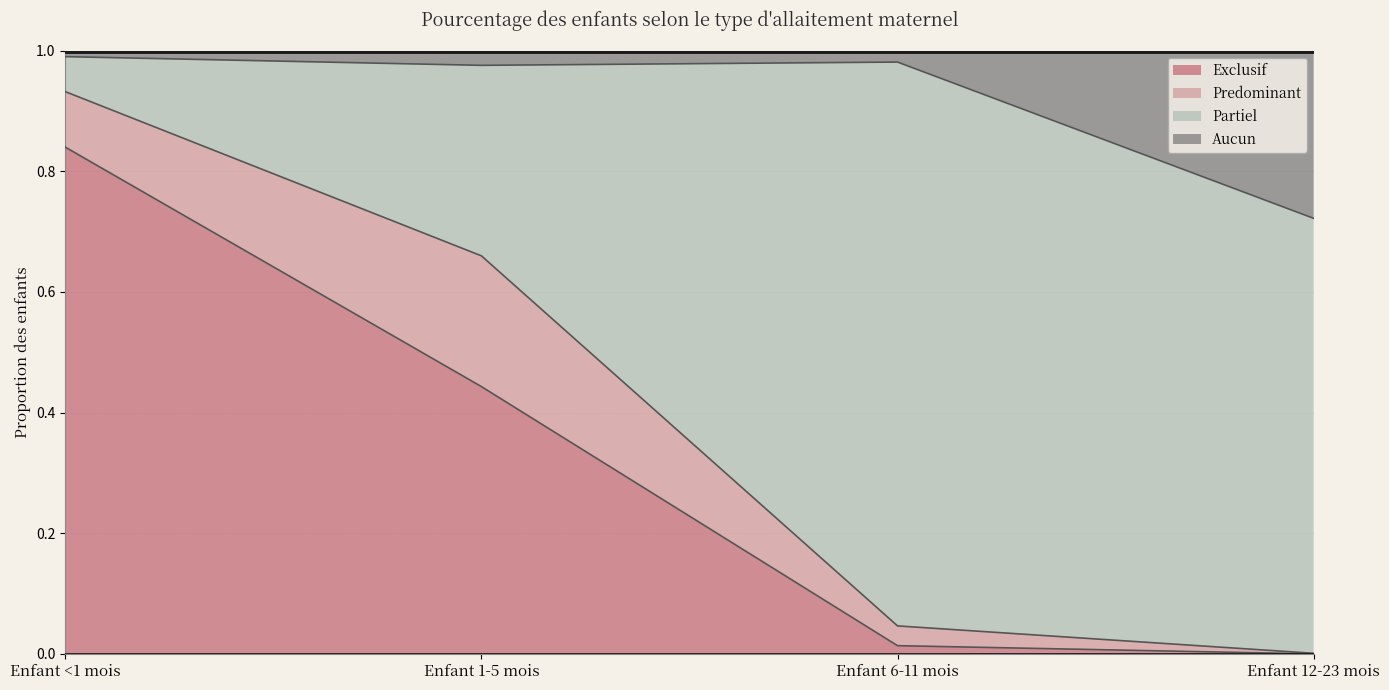

The Exclusif series shows 0.0 at Enfant 6-11 mois. True or false?

True